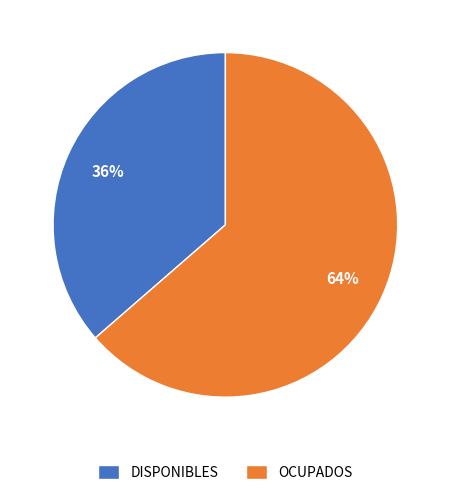

What percentage is the DISPONIBLES slice, to the nearest percent?

36%